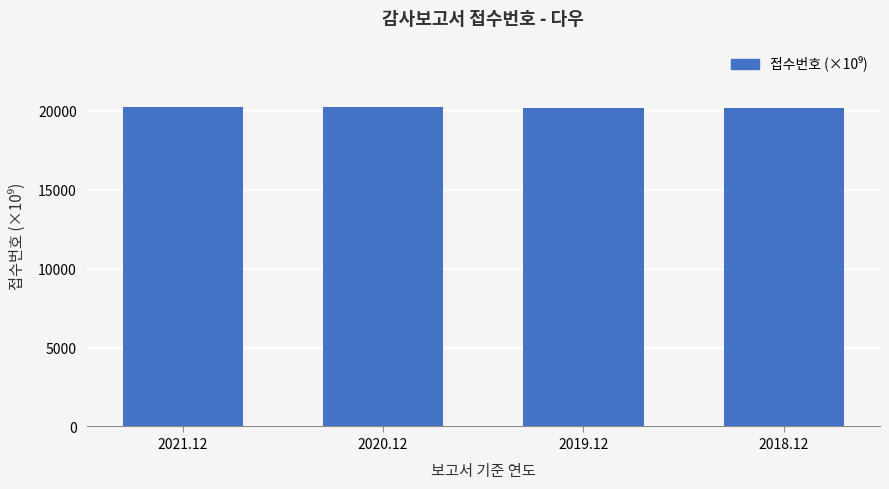

Read the value at 2021.12.

20220.4